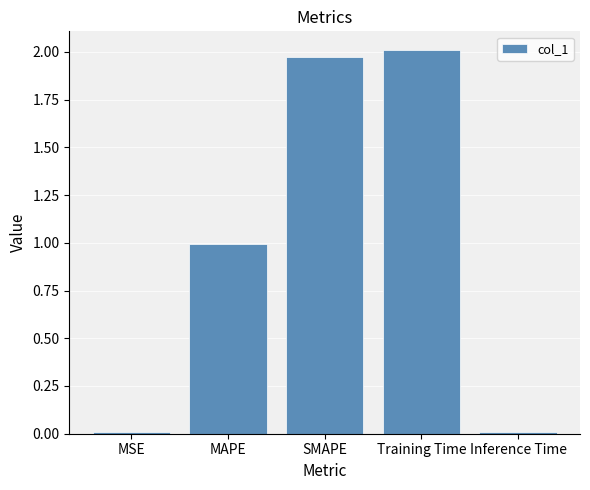

Count the number of categories in the chart.

5